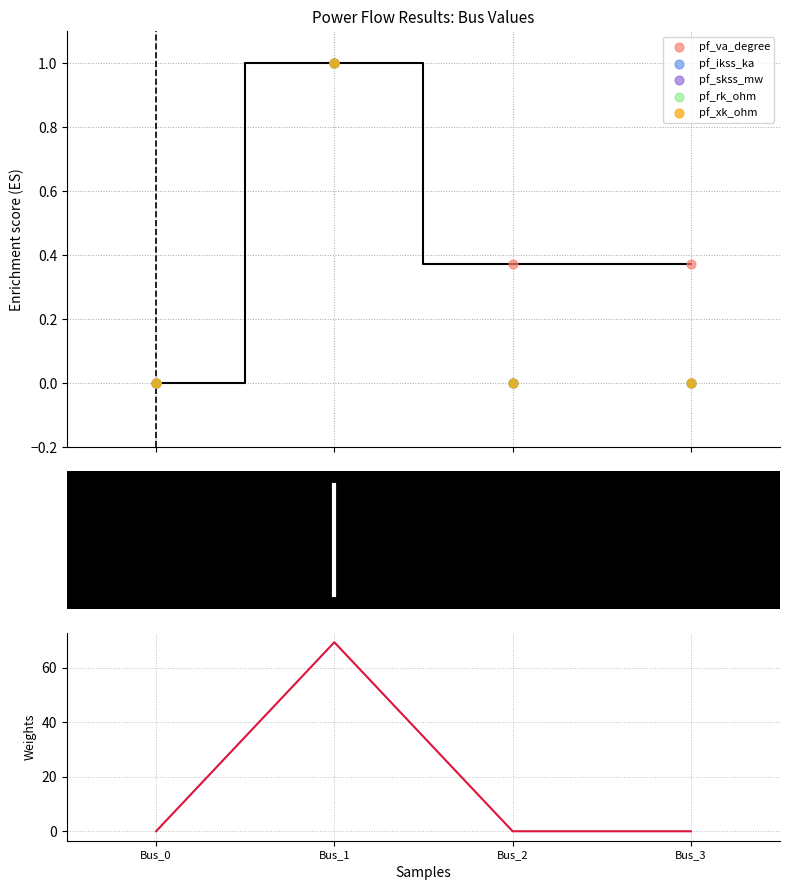

At how many categories does at least one series exceed 66?

1